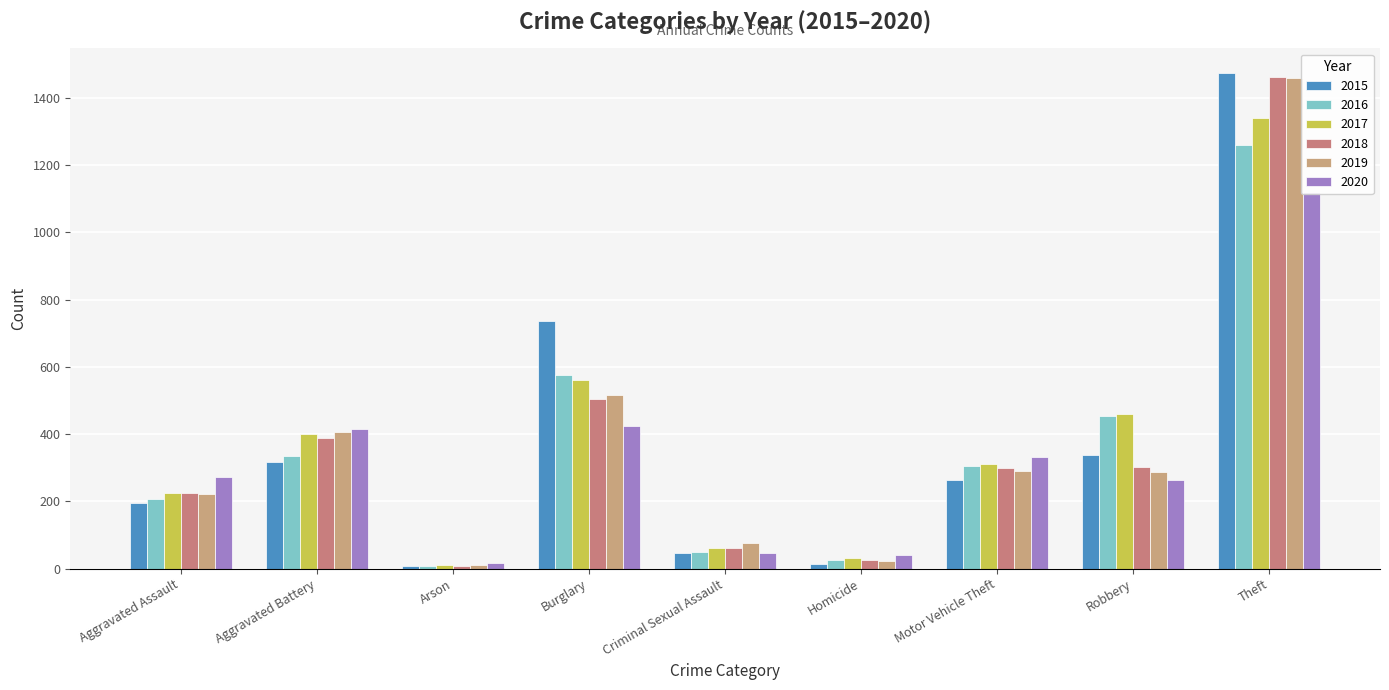

What is the approximate value of 2016 at Criminal Sexual Assault?

50